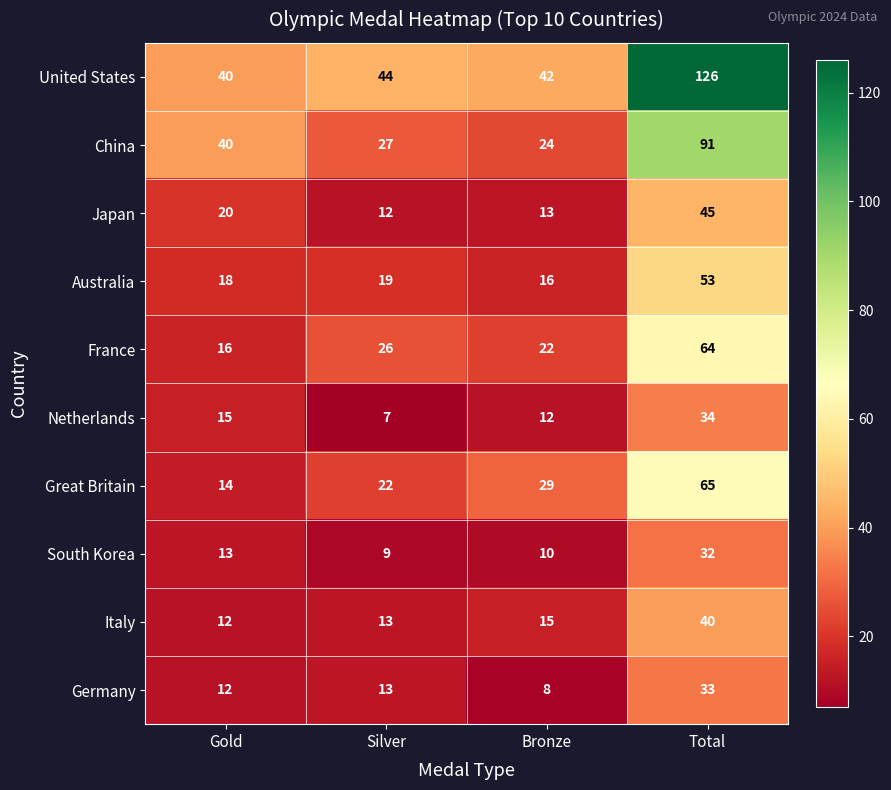

What is the sum of the China values at Silver and Gold?

67